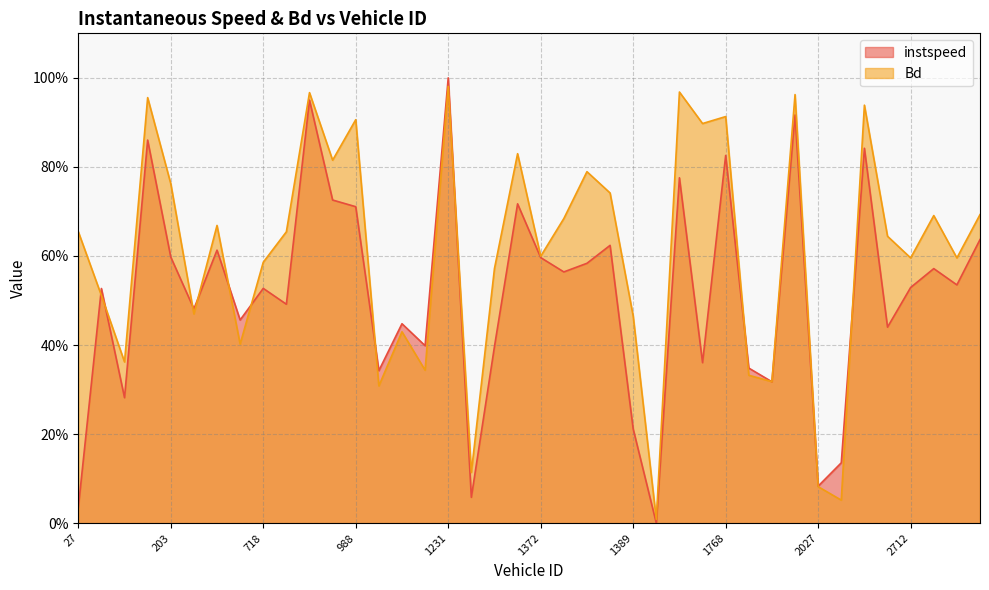

Reading right to left, extract all data points from this chart.

instspeed: 2722.0=0.6	2718.0=0.5	2717.0=0.6	2712.0=0.5	2695.0=0.4	2453.0=0.8	2044.0=0.1	2027.0=0.1	1786.0=0.9	1784.0=0.3	1775.0=0.3	1768.0=0.8	1534.0=0.4	1519.0=0.8	1392.0=0.0	1389.0=0.2	1388.0=0.6	1381.0=0.6	1376.0=0.6	1372.0=0.6	1371.0=0.7	1236.0=0.4	1232.0=0.1	1231.0=1.0	1230.0=0.4	1221.0=0.4	997.0=0.3	988.0=0.7	982.0=0.7	978.0=1.0	972.0=0.5	718.0=0.5	713.0=0.5	696.0=0.6	452.0=0.5	203.0=0.6	34.0=0.9	31.0=0.3	30.0=0.5	27.0=0.0
Bd: 2722.0=0.7	2718.0=0.6	2717.0=0.7	2712.0=0.6	2695.0=0.6	2453.0=0.9	2044.0=0.1	2027.0=0.1	1786.0=1.0	1784.0=0.3	1775.0=0.3	1768.0=0.9	1534.0=0.9	1519.0=1.0	1392.0=0.0	1389.0=0.5	1388.0=0.7	1381.0=0.8	1376.0=0.7	1372.0=0.6	1371.0=0.8	1236.0=0.6	1232.0=0.1	1231.0=1.0	1230.0=0.3	1221.0=0.4	997.0=0.3	988.0=0.9	982.0=0.8	978.0=1.0	972.0=0.7	718.0=0.6	713.0=0.4	696.0=0.7	452.0=0.5	203.0=0.8	34.0=1.0	31.0=0.4	30.0=0.5	27.0=0.7